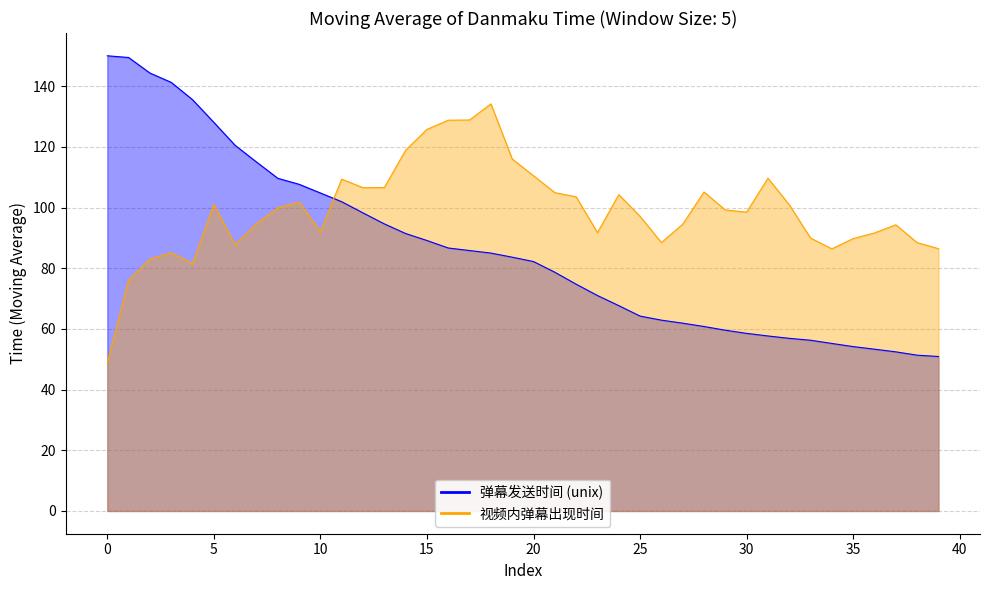

True or false: the data shows 29.0 at 33.

False